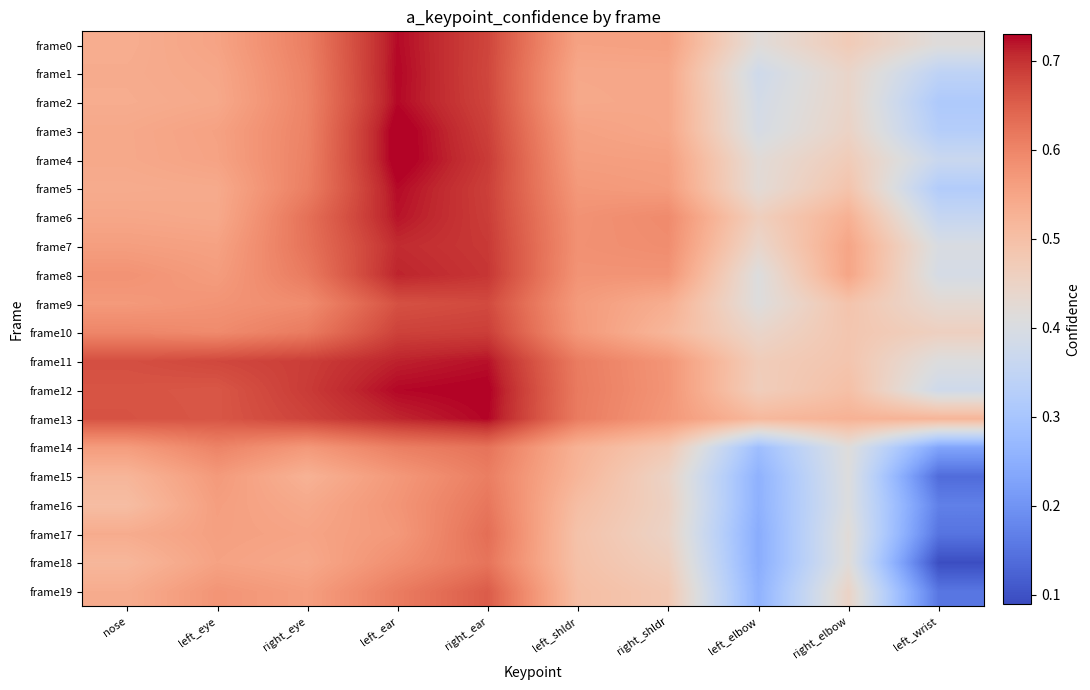

What is the maximum value shown in the chart?

0.7